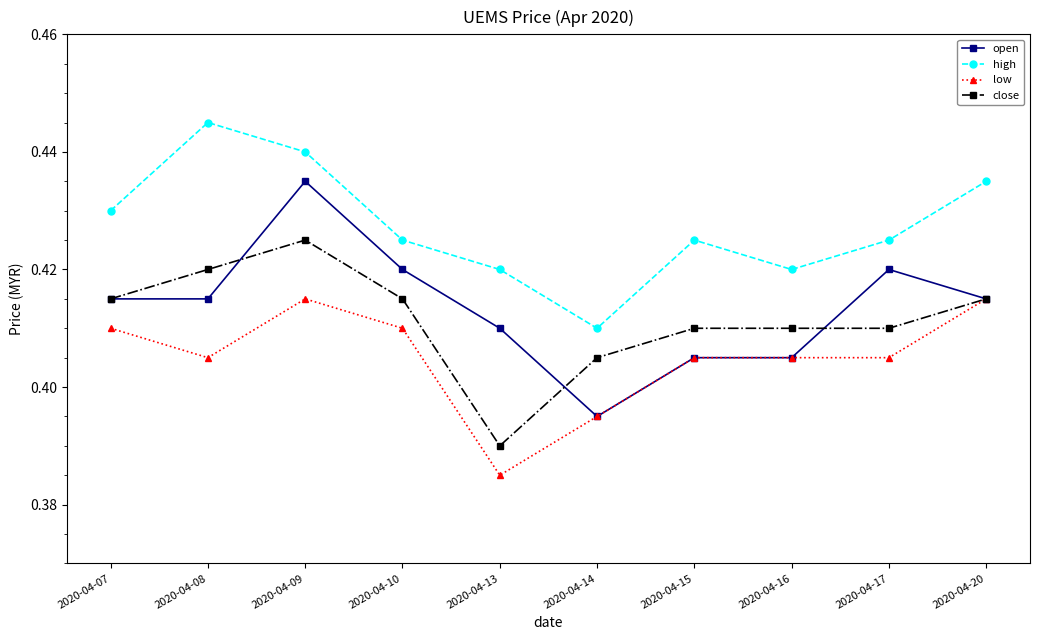

List the series in order of their peak value, lowest first.

low, close, open, high